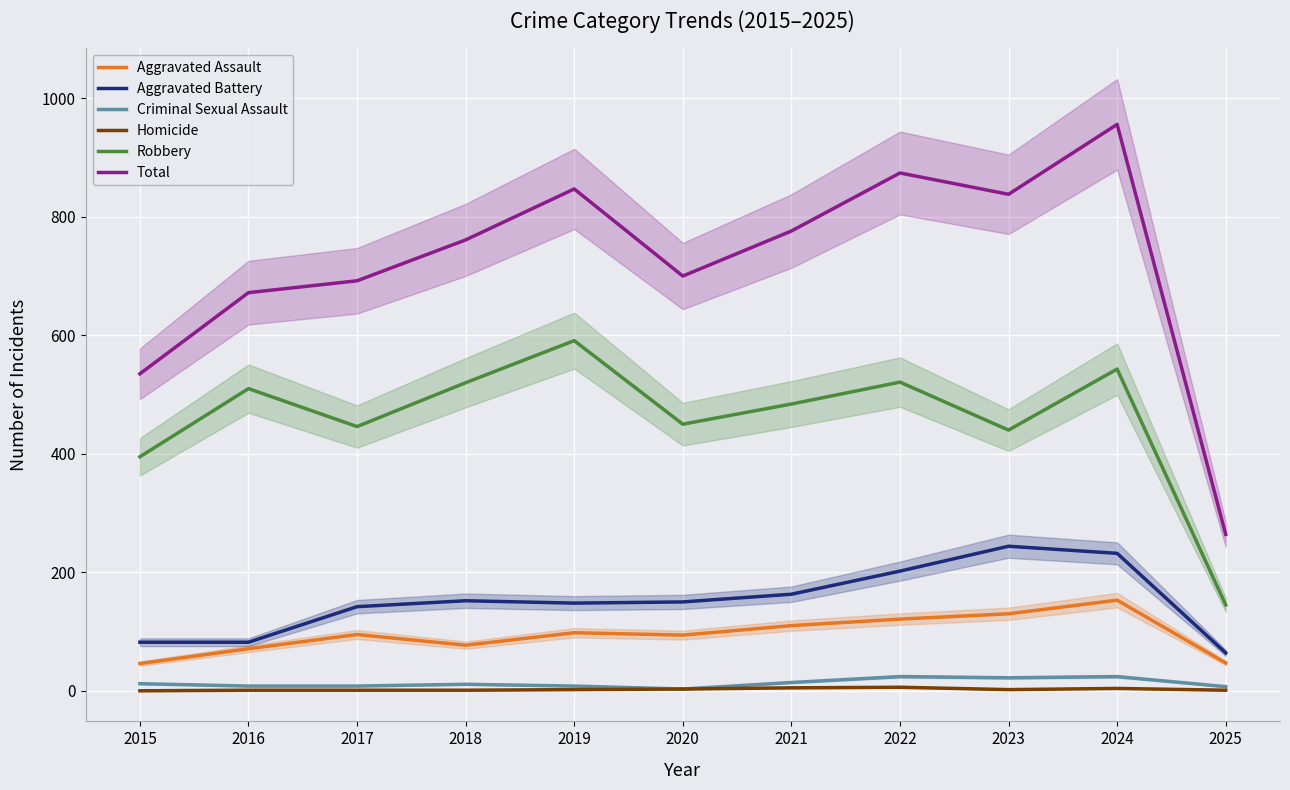

True or false: Robbery and Aggravated Assault cross at least once.

False